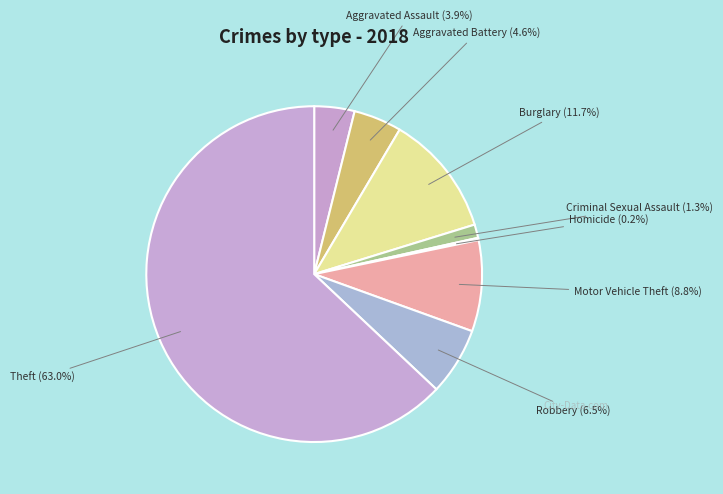

To the nearest percent, what is the average slice percentage?

12%